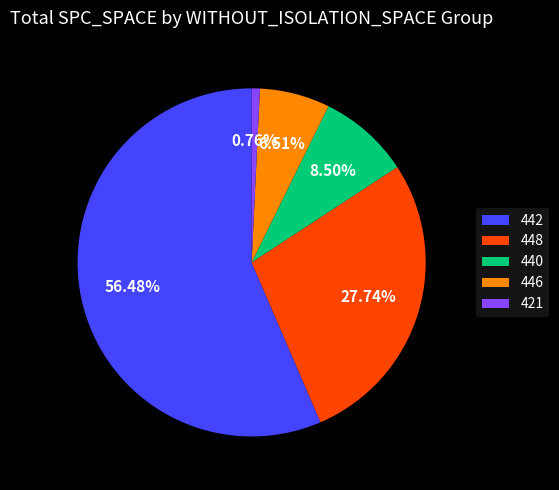

How many segments does this pie chart have?

5